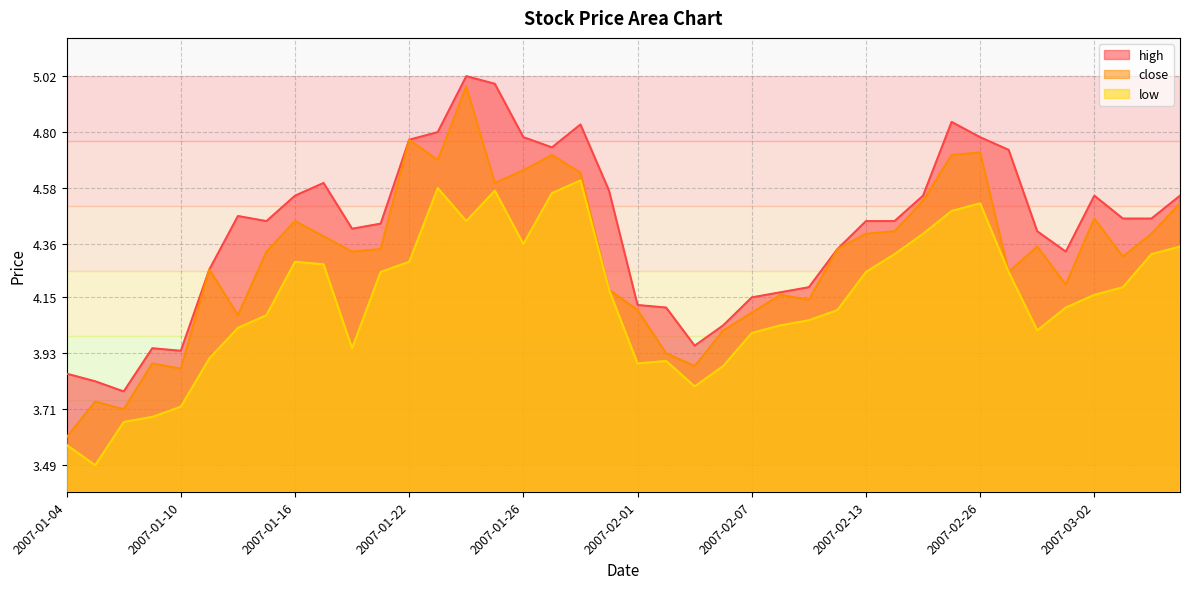

At which category does close reach its first local peak?

2007-01-05